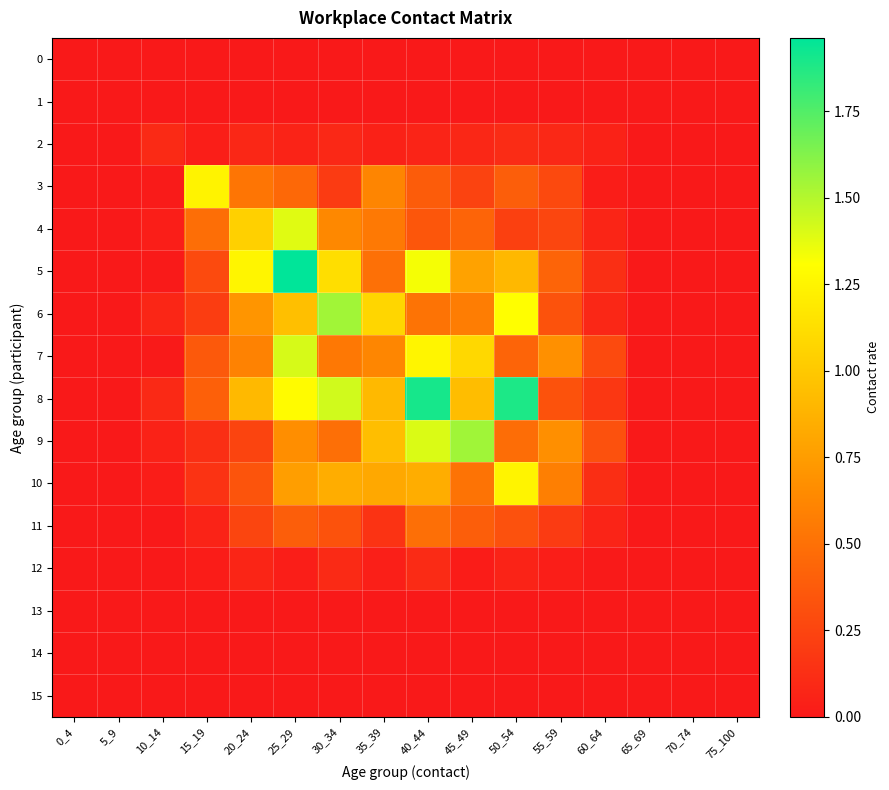

Reading left to right, transcribe all the data shown in this chart.

0: 0_4=0.0	5_9=0.0	10_14=0.0	15_19=0.0	20_24=0.0	25_29=0.0	30_34=0.0	35_39=0.0	40_44=0.0	45_49=0.0	50_54=0.0	55_59=0.0	60_64=0.0	65_69=0.0	70_74=0.0	75_100=0.0
1: 0_4=0.0	5_9=0.0	10_14=0.0	15_19=0.0	20_24=0.0	25_29=0.0	30_34=0.0	35_39=0.0	40_44=0.0	45_49=0.0	50_54=0.0	55_59=0.0	60_64=0.0	65_69=0.0	70_74=0.0	75_100=0.0
2: 0_4=0.0	5_9=0.0	10_14=0.1	15_19=0.0	20_24=0.1	25_29=0.1	30_34=0.1	35_39=0.0	40_44=0.1	45_49=0.1	50_54=0.1	55_59=0.1	60_64=0.1	65_69=0.0	70_74=0.0	75_100=0.0
3: 0_4=0.0	5_9=0.0	10_14=0.0	15_19=1.2	20_24=0.5	25_29=0.5	30_34=0.2	35_39=0.6	40_44=0.4	45_49=0.2	50_54=0.4	55_59=0.3	60_64=0.0	65_69=0.0	70_74=0.0	75_100=0.0
4: 0_4=0.0	5_9=0.0	10_14=0.0	15_19=0.5	20_24=1.0	25_29=1.4	30_34=0.6	35_39=0.5	40_44=0.4	45_49=0.4	50_54=0.2	55_59=0.3	60_64=0.1	65_69=0.0	70_74=0.0	75_100=0.0
5: 0_4=0.0	5_9=0.0	10_14=0.0	15_19=0.3	20_24=1.3	25_29=2.0	30_34=1.1	35_39=0.5	40_44=1.3	45_49=0.8	50_54=0.9	55_59=0.4	60_64=0.1	65_69=0.0	70_74=0.0	75_100=0.0
6: 0_4=0.0	5_9=0.0	10_14=0.1	15_19=0.2	20_24=0.7	25_29=0.9	30_34=1.5	35_39=1.1	40_44=0.5	45_49=0.6	50_54=1.3	55_59=0.3	60_64=0.1	65_69=0.0	70_74=0.0	75_100=0.0
7: 0_4=0.0	5_9=0.0	10_14=0.0	15_19=0.4	20_24=0.6	25_29=1.4	30_34=0.5	35_39=0.6	40_44=1.3	45_49=1.1	50_54=0.4	55_59=0.7	60_64=0.3	65_69=0.0	70_74=0.0	75_100=0.0
8: 0_4=0.0	5_9=0.0	10_14=0.1	15_19=0.4	20_24=0.9	25_29=1.3	30_34=1.4	35_39=0.9	40_44=1.9	45_49=0.9	50_54=1.9	55_59=0.3	60_64=0.2	65_69=0.0	70_74=0.0	75_100=0.0
9: 0_4=0.0	5_9=0.0	10_14=0.1	15_19=0.1	20_24=0.2	25_29=0.7	30_34=0.5	35_39=0.9	40_44=1.4	45_49=1.5	50_54=0.5	55_59=0.7	60_64=0.3	65_69=0.0	70_74=0.0	75_100=0.0
10: 0_4=0.0	5_9=0.0	10_14=0.0	15_19=0.2	20_24=0.3	25_29=0.8	30_34=0.8	35_39=0.8	40_44=0.8	45_49=0.5	50_54=1.2	55_59=0.6	60_64=0.1	65_69=0.0	70_74=0.0	75_100=0.0
11: 0_4=0.0	5_9=0.0	10_14=0.0	15_19=0.1	20_24=0.3	25_29=0.4	30_34=0.3	35_39=0.1	40_44=0.5	45_49=0.4	50_54=0.3	55_59=0.2	60_64=0.1	65_69=0.0	70_74=0.0	75_100=0.0
12: 0_4=0.0	5_9=0.0	10_14=0.0	15_19=0.0	20_24=0.1	25_29=0.0	30_34=0.1	35_39=0.0	40_44=0.1	45_49=0.0	50_54=0.1	55_59=0.0	60_64=0.0	65_69=0.0	70_74=0.0	75_100=0.0
13: 0_4=0.0	5_9=0.0	10_14=0.0	15_19=0.0	20_24=0.0	25_29=0.0	30_34=0.0	35_39=0.0	40_44=0.0	45_49=0.0	50_54=0.0	55_59=0.0	60_64=0.0	65_69=0.0	70_74=0.0	75_100=0.0
14: 0_4=0.0	5_9=0.0	10_14=0.0	15_19=0.0	20_24=0.0	25_29=0.0	30_34=0.0	35_39=0.0	40_44=0.0	45_49=0.0	50_54=0.0	55_59=0.0	60_64=0.0	65_69=0.0	70_74=0.0	75_100=0.0
15: 0_4=0.0	5_9=0.0	10_14=0.0	15_19=0.0	20_24=0.0	25_29=0.0	30_34=0.0	35_39=0.0	40_44=0.0	45_49=0.0	50_54=0.0	55_59=0.0	60_64=0.0	65_69=0.0	70_74=0.0	75_100=0.0